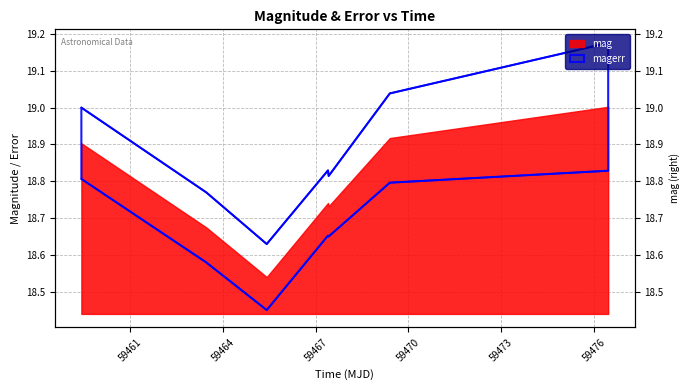

What is the value of the 2nd point from the left?

18.8